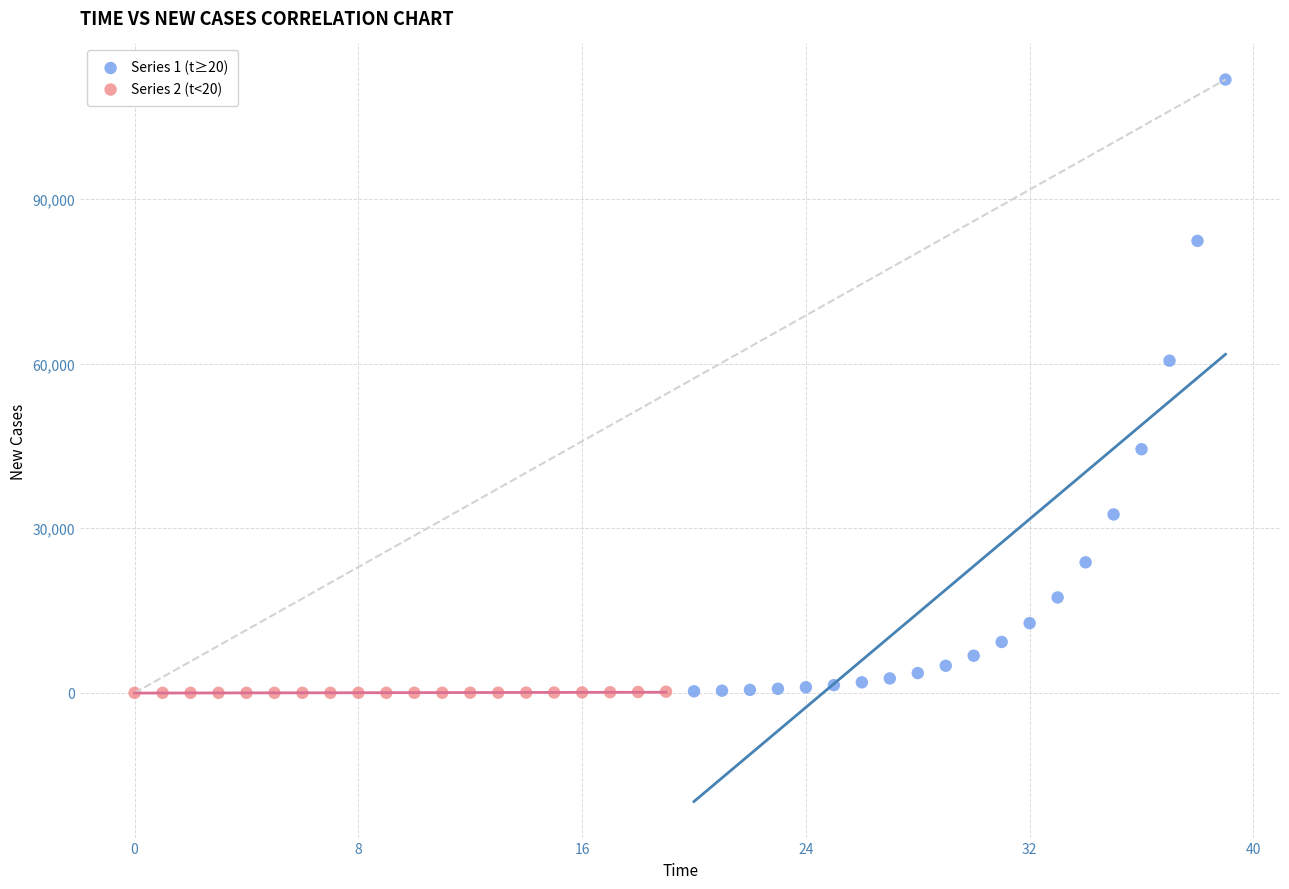

Which series reaches the maximum Y coordinate?

Series 1 (t≥20)